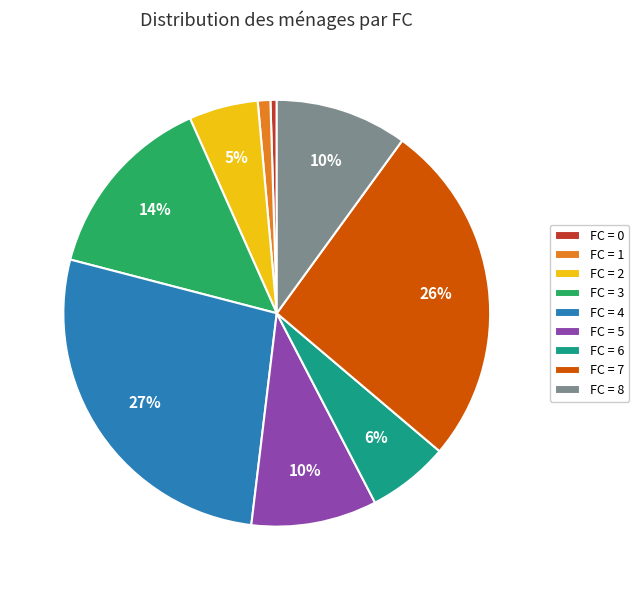

Does any single category account for the majority?

No